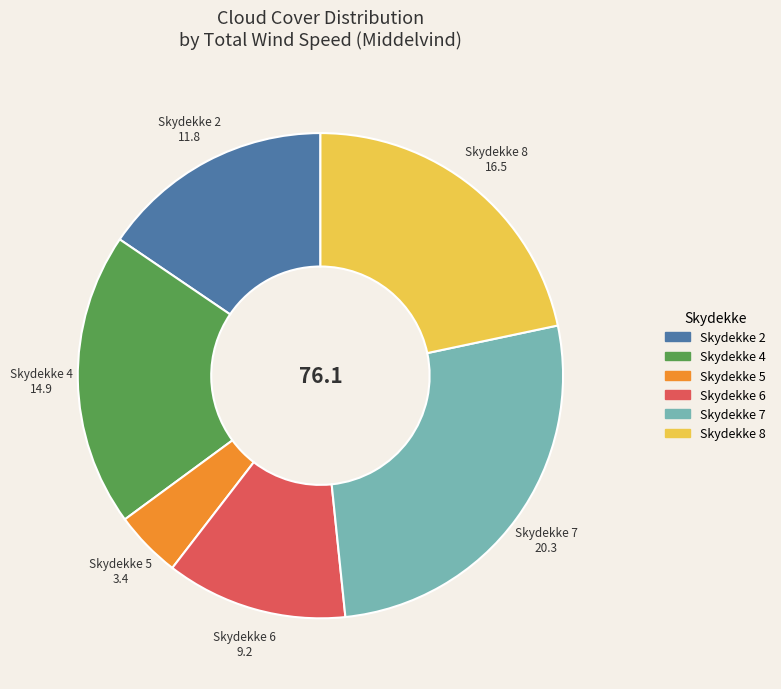

The Skydekke 2 slice represents 22% of the pie. True or false?

False